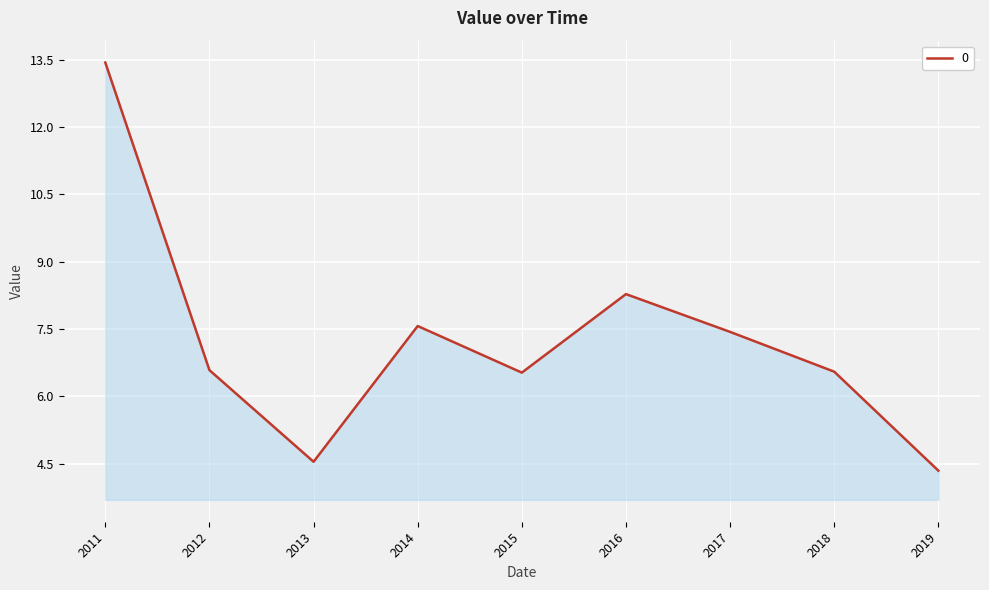

Which label corresponds to the smallest value in the chart?

2019